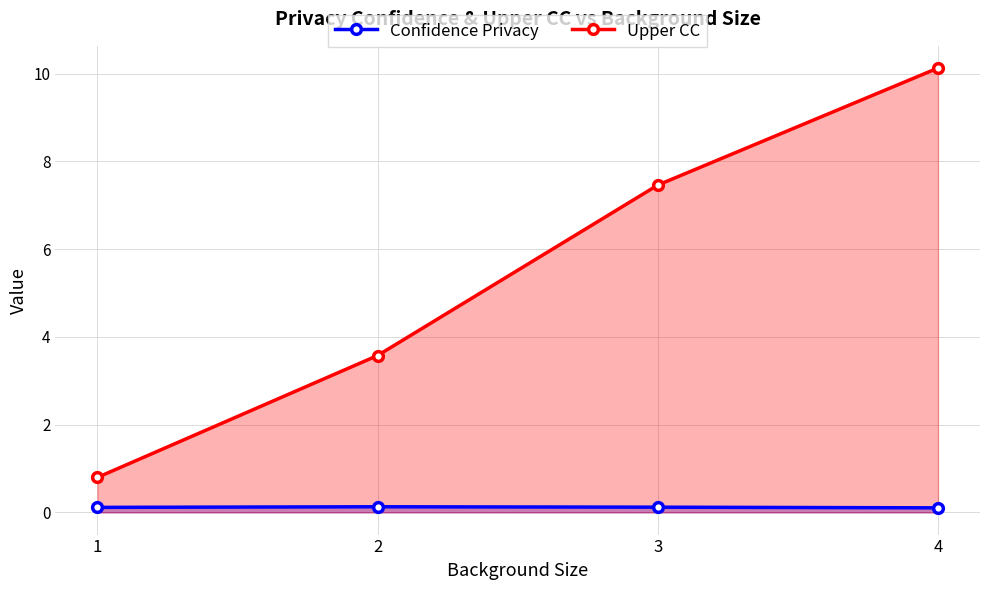

Reading left to right, transcribe all the data shown in this chart.

Confidence Privacy: 1=0.1	2=0.1	3=0.1	4=0.1
Upper CC: 1=0.8	2=3.6	3=7.5	4=10.1